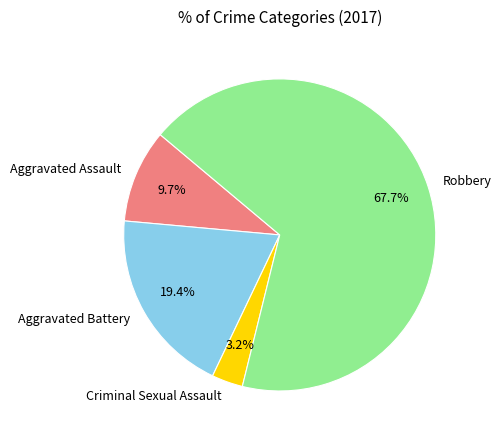

What is the total percentage of Aggravated Assault and Robbery?

77.4%